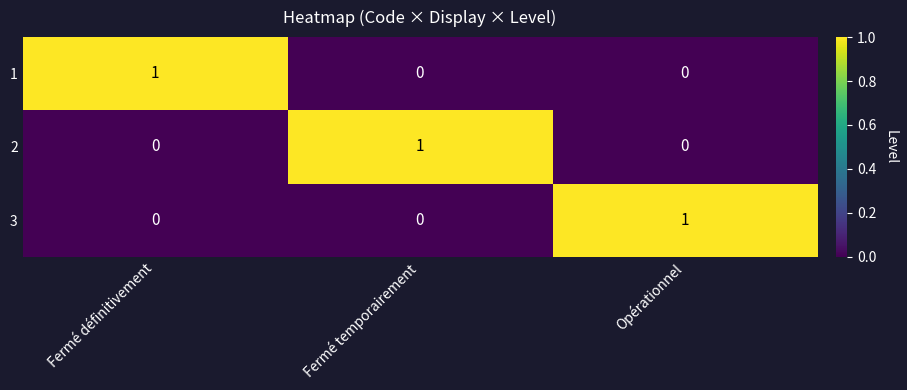

Which category has the highest value in the 3 series?

Opérationnel